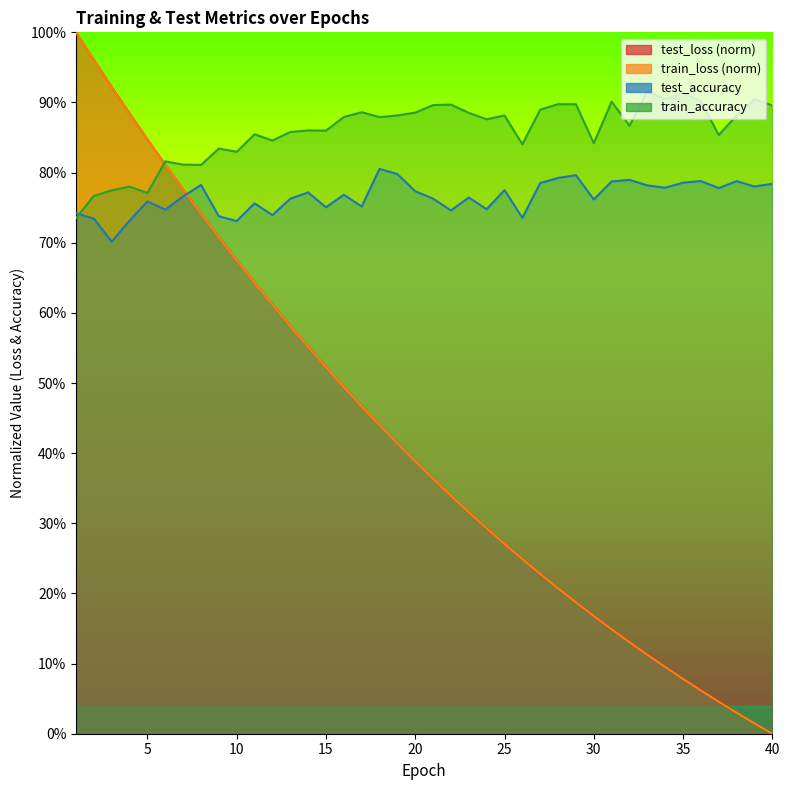

What is the difference between the highest and lowest values at 32?

0.7